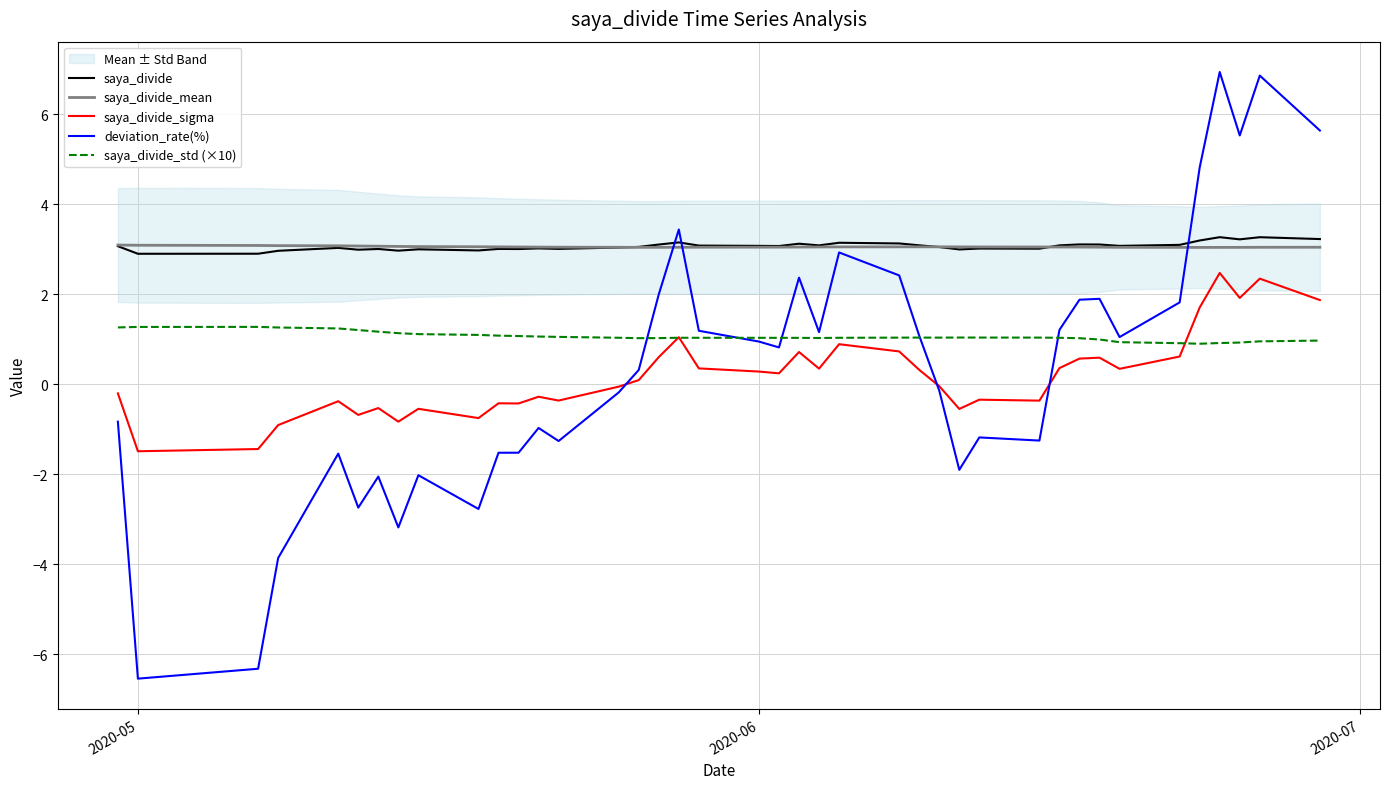

The saya_divide_sigma series shows -1.5 at 2020-05. True or false?

True